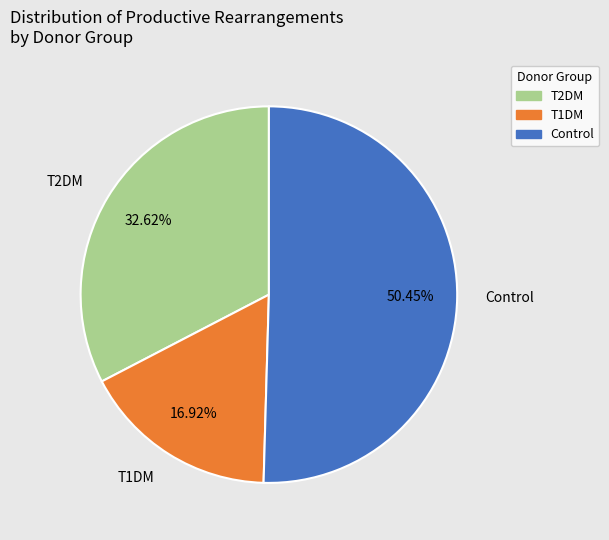

Is there any slice that represents more than half of the pie?

Yes